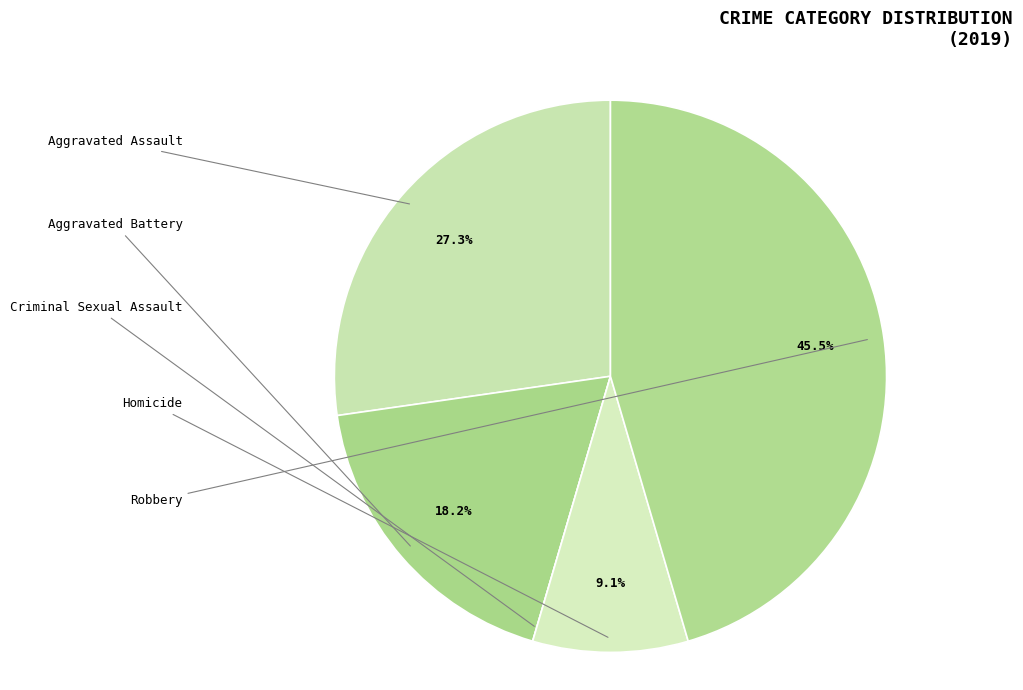

Count the number of slices in the pie.

5